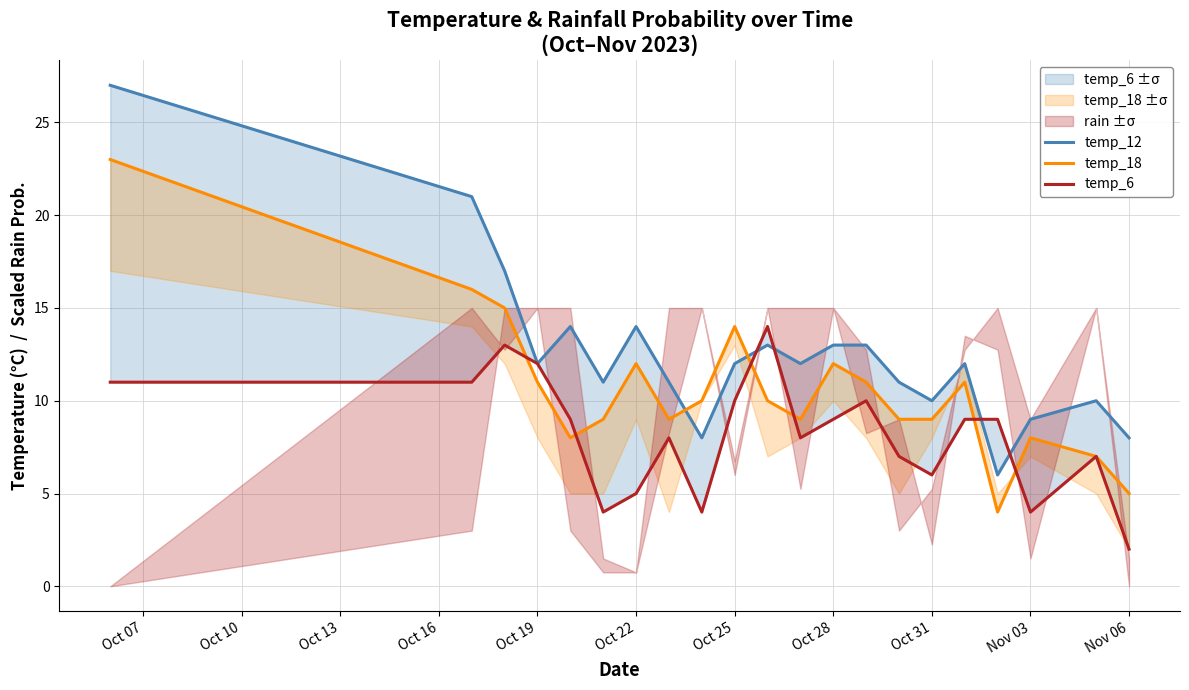

Is the value of temp_12 at 11 greater than the value of temp_6 at Oct 22?

Yes